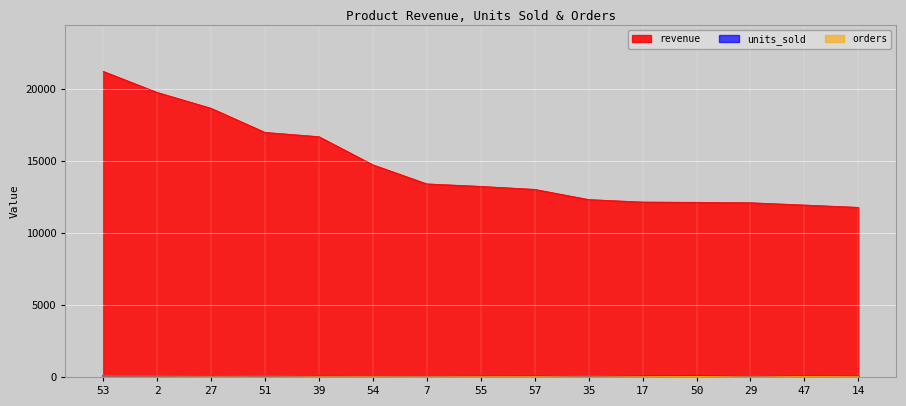

What is the total value across all series at 54?

14821.0